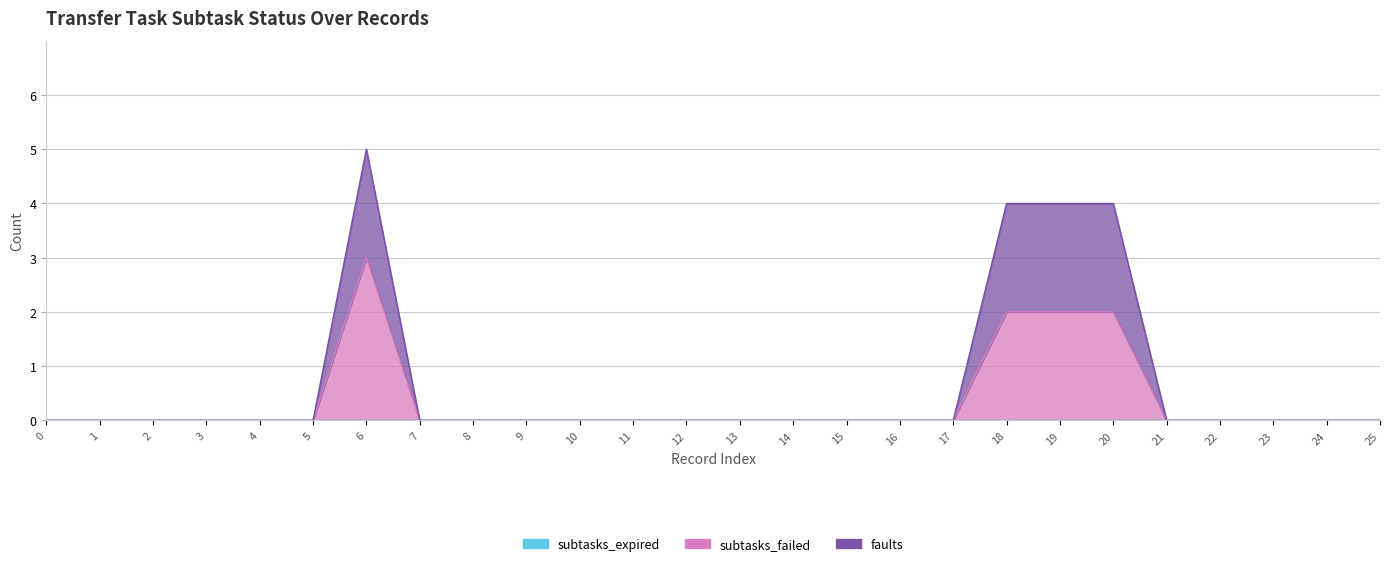

Between 7 and 24, which is larger?

7